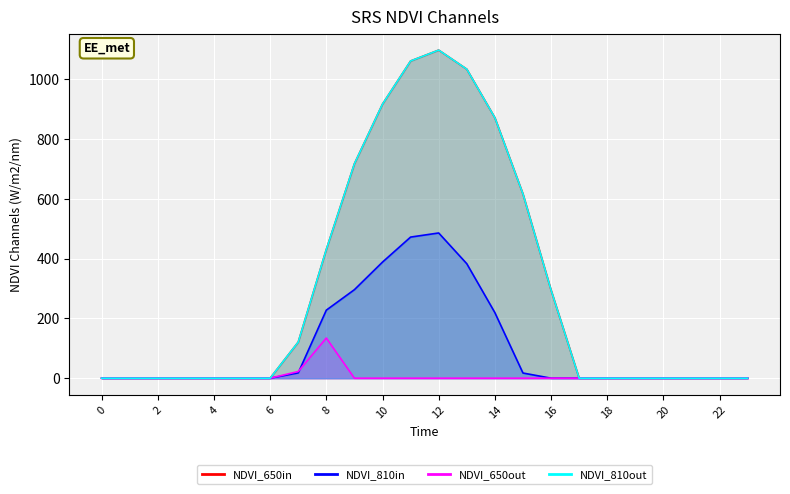

True or false: series_3 and series_2 cross at least once.

False